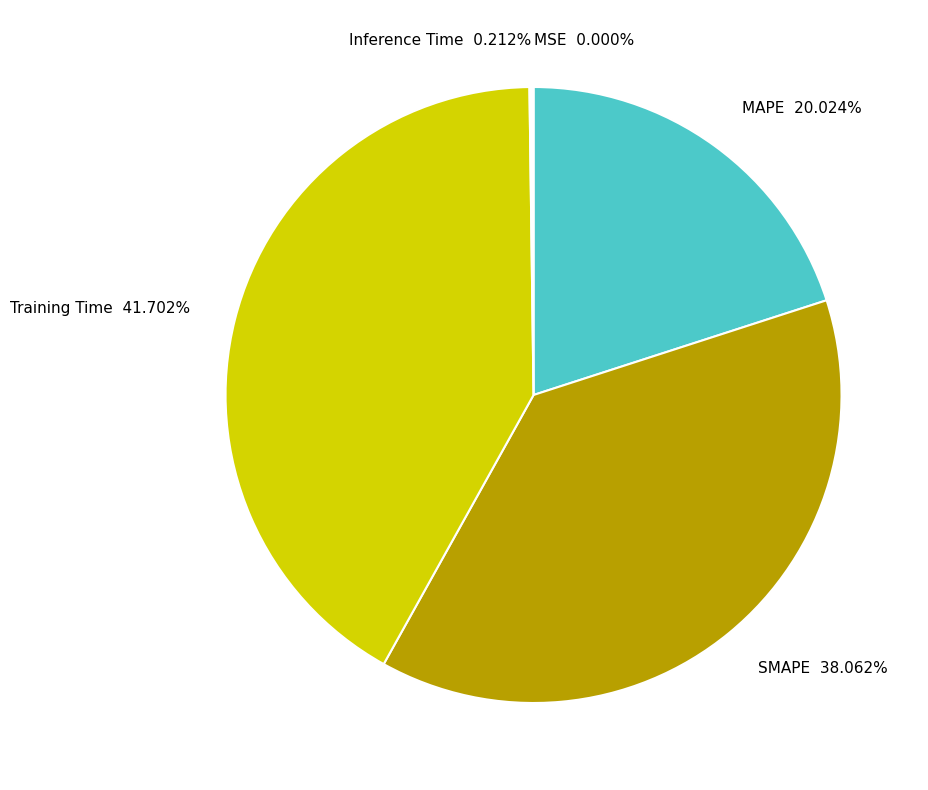

Approximately how many times larger is the value at SMAPE 38.062% compared to Training Time 41.702%?

0.9